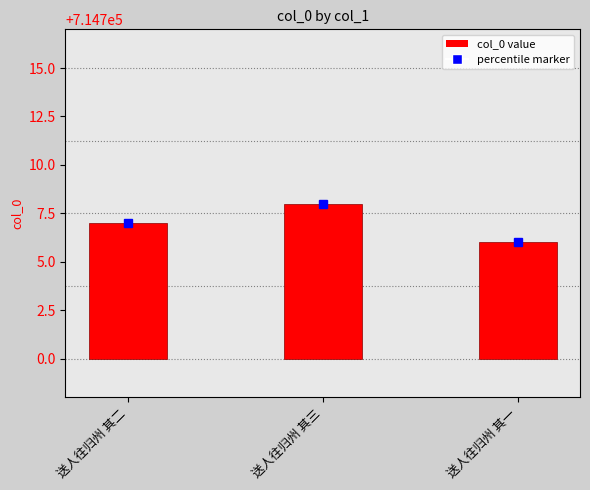

Which category has the highest value across all series?

送人往归州 其三